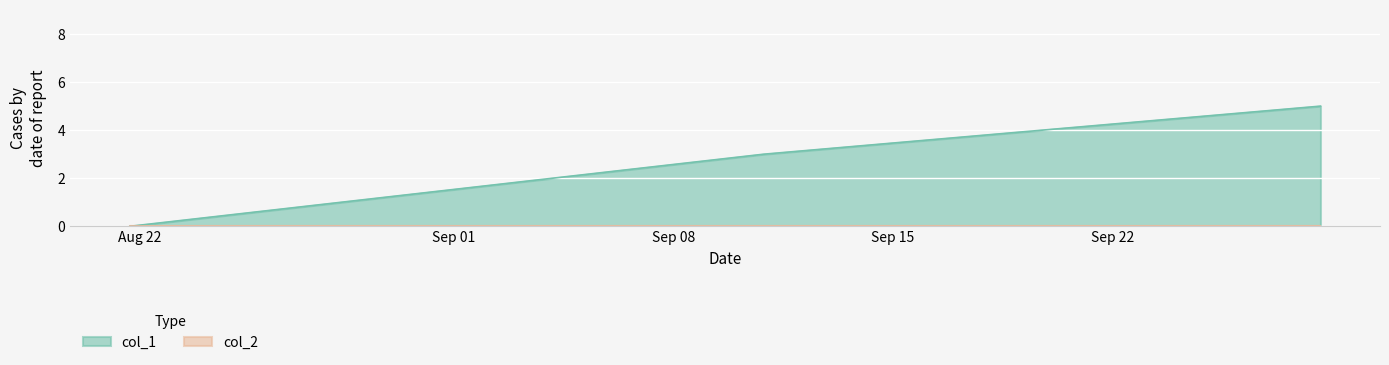

Reading right to left, extract all data points from this chart.

5	3	0